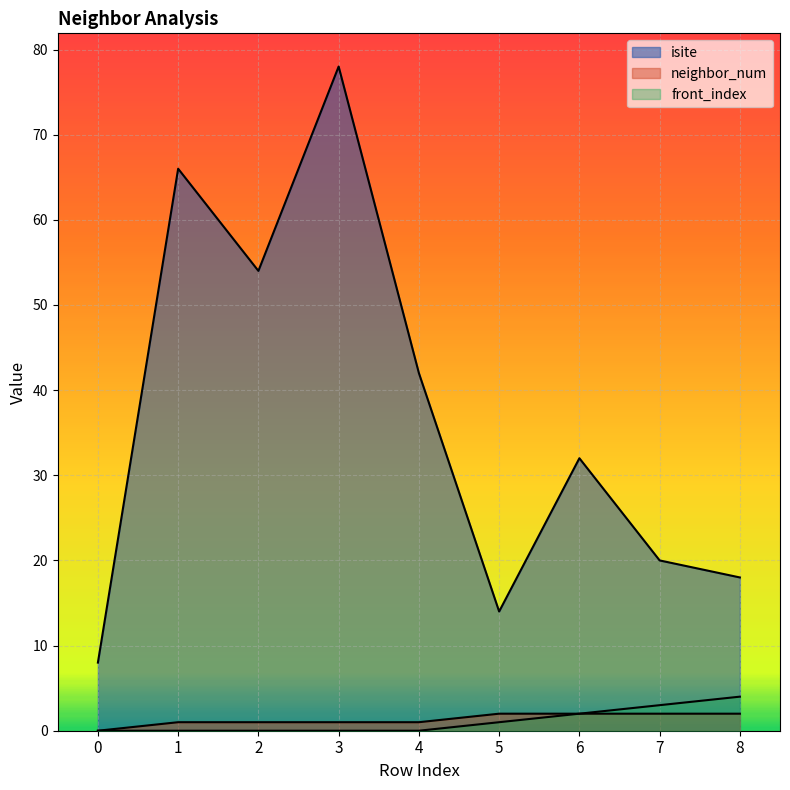

Between 6 and 3, which is larger?

3